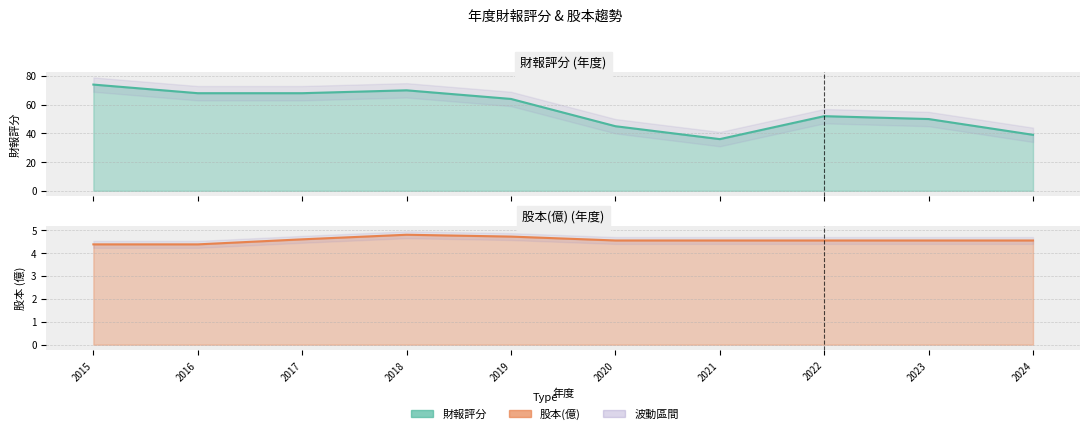

Reading right to left, list all the values displayed in this chart.

財報評分: 39.0	50.0	52.0	36.0	45.0	64.0	70.0	68.0	68.0	74.0
股本(億): 4.5	4.5	4.5	4.5	4.5	4.7	4.8	4.6	4.4	4.4